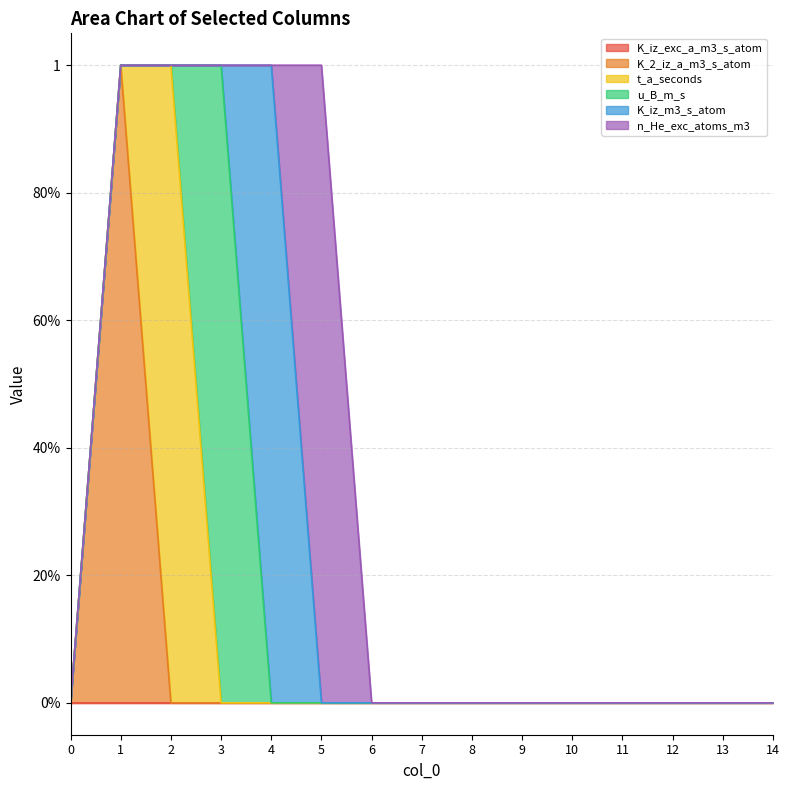

Is it true that K_iz_m3_s_atom equals 0 at 3?

False